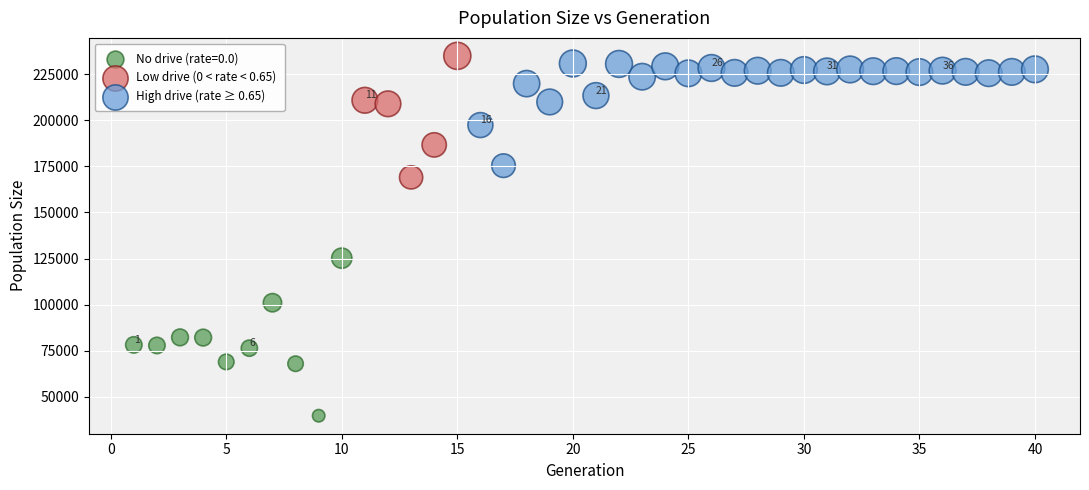

Which series reaches the maximum Y coordinate?

Low drive (0 < rate < 0.65)